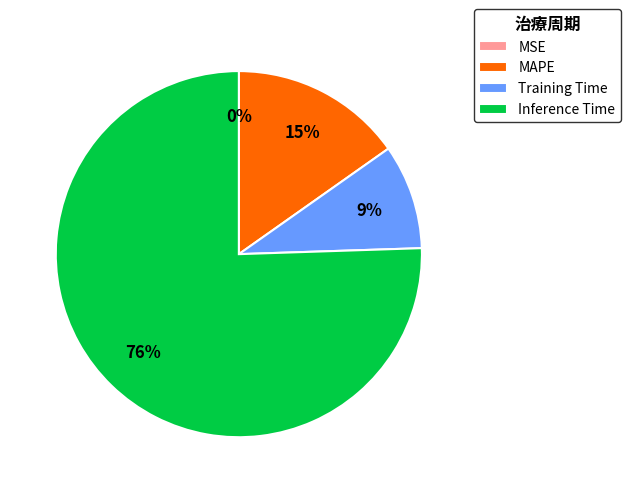

Which slice is the largest?

Inference Time